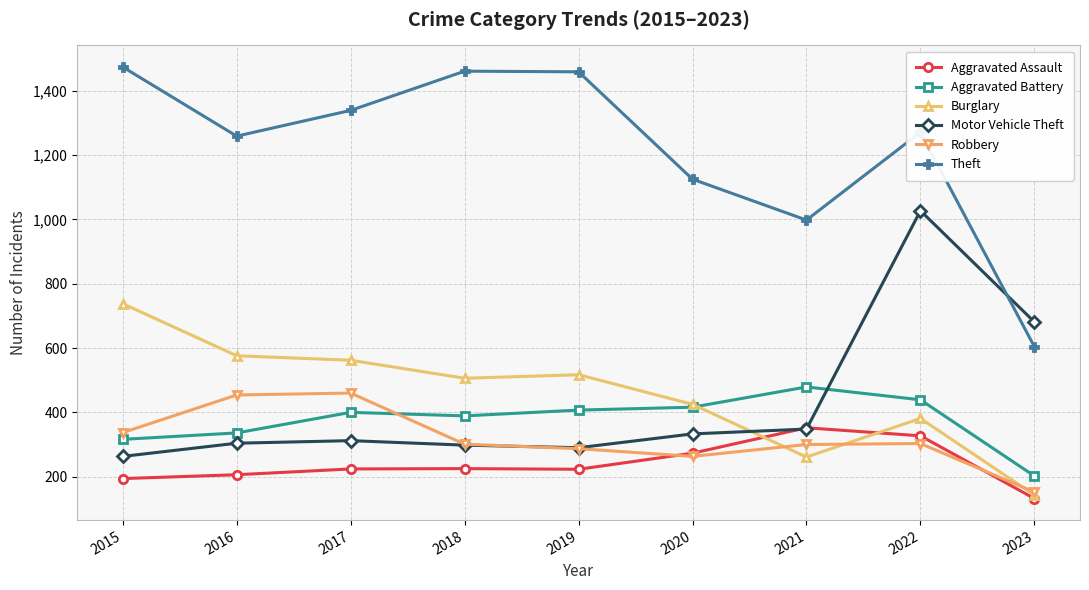

How many categories are shown in the chart?

9